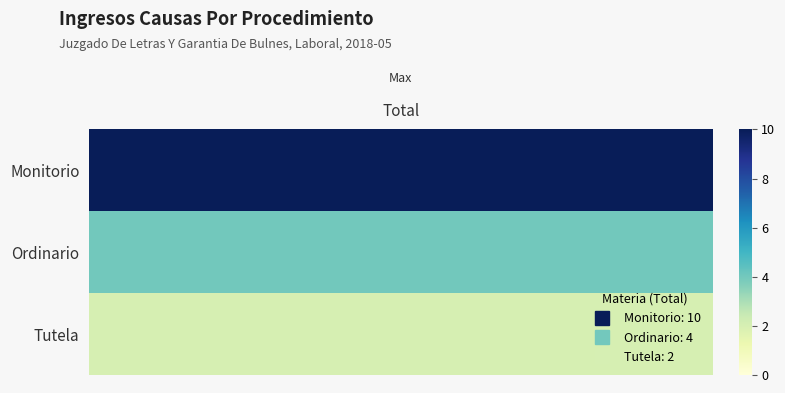

True or false: the data shows 2 at Tutela.

True